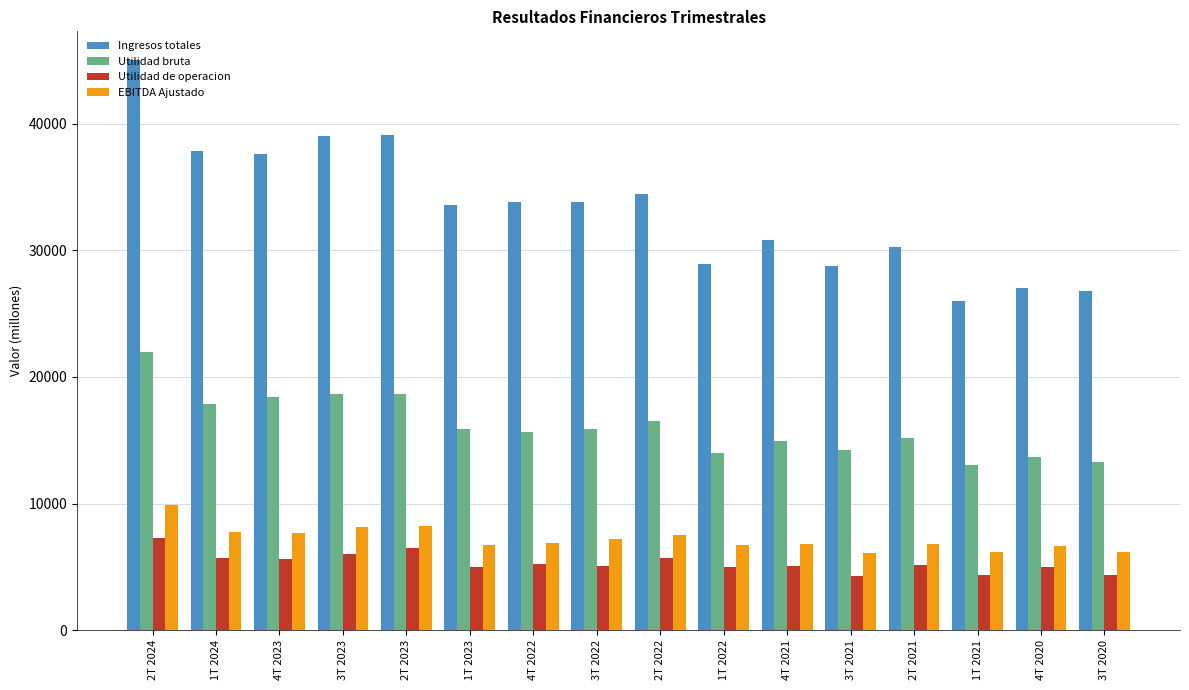

How many groups of bars are there?

16